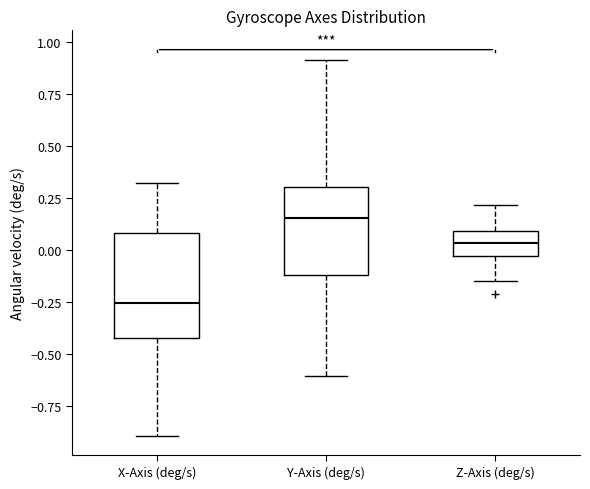

Reading left to right, read every box against the y-axis: the position of its median line, the range the box covers, and the ends of its whiskers. The values are not printed on the chart, so give them approximately, as read against the axis.

X-Axis (deg/s): median -0.25, box -0.40 to 0.10, whiskers -0.90 to 0.30
Y-Axis (deg/s): median 0.15, box -0.10 to 0.30, whiskers -0.60 to 0.90
Z-Axis (deg/s): median 0.05, box -0.05 to 0.10, whiskers -0.15 to 0.20